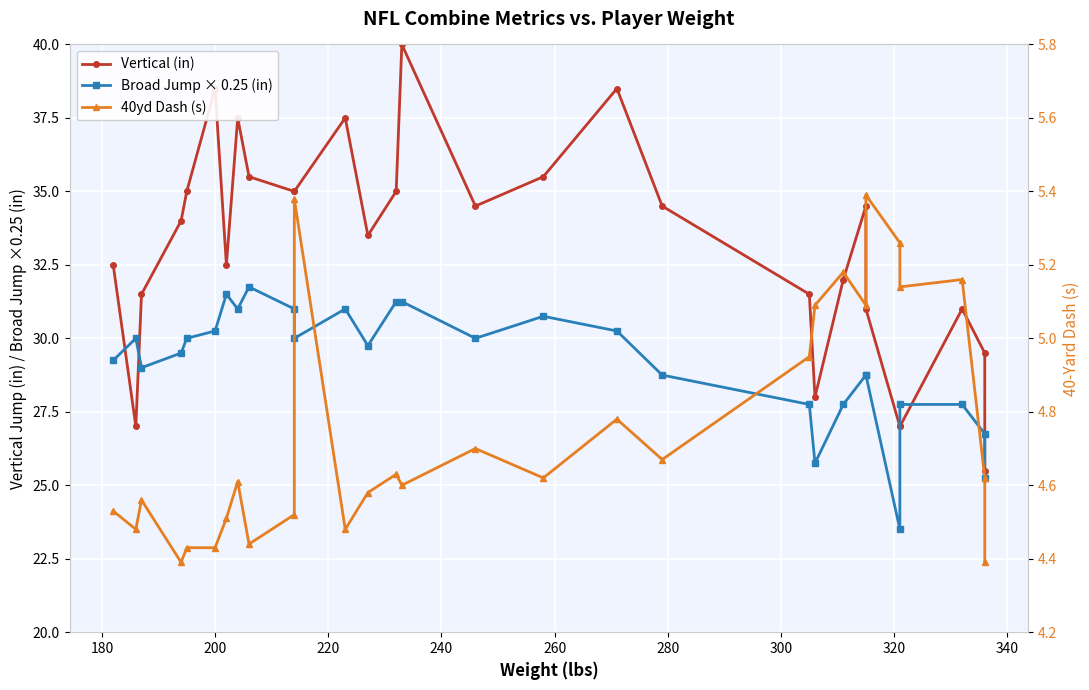

True or false: Vertical (in) has more than 2 interior local peaks.

True